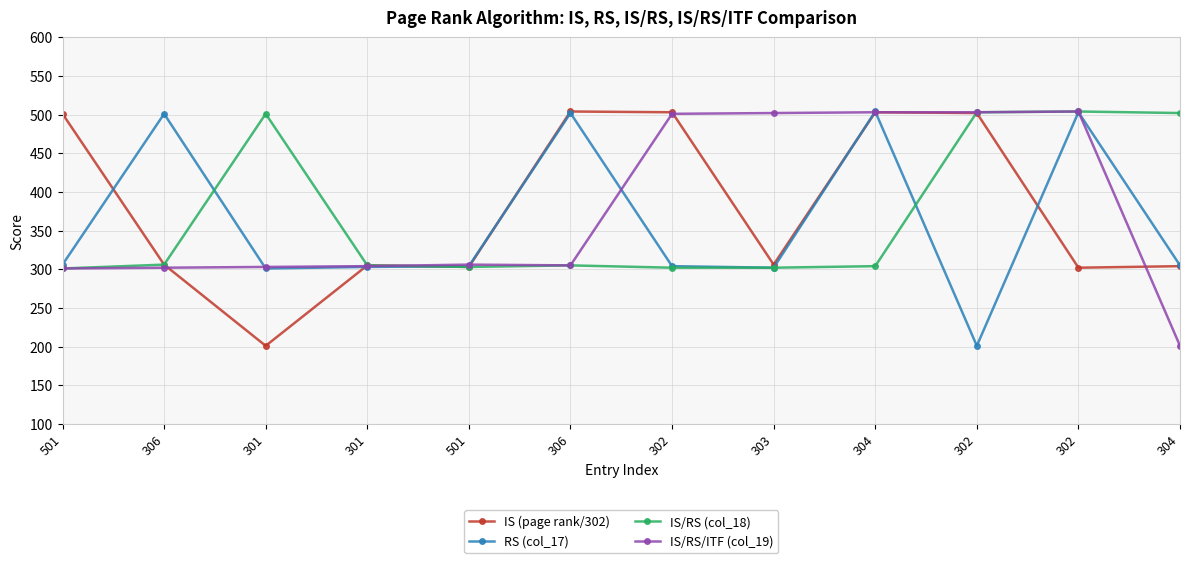

How many categories are shown in the chart?

12